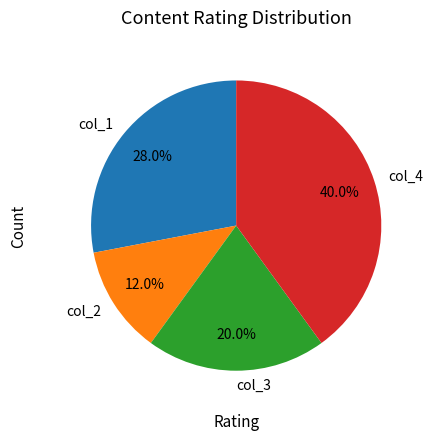

How many segments does this pie chart have?

4